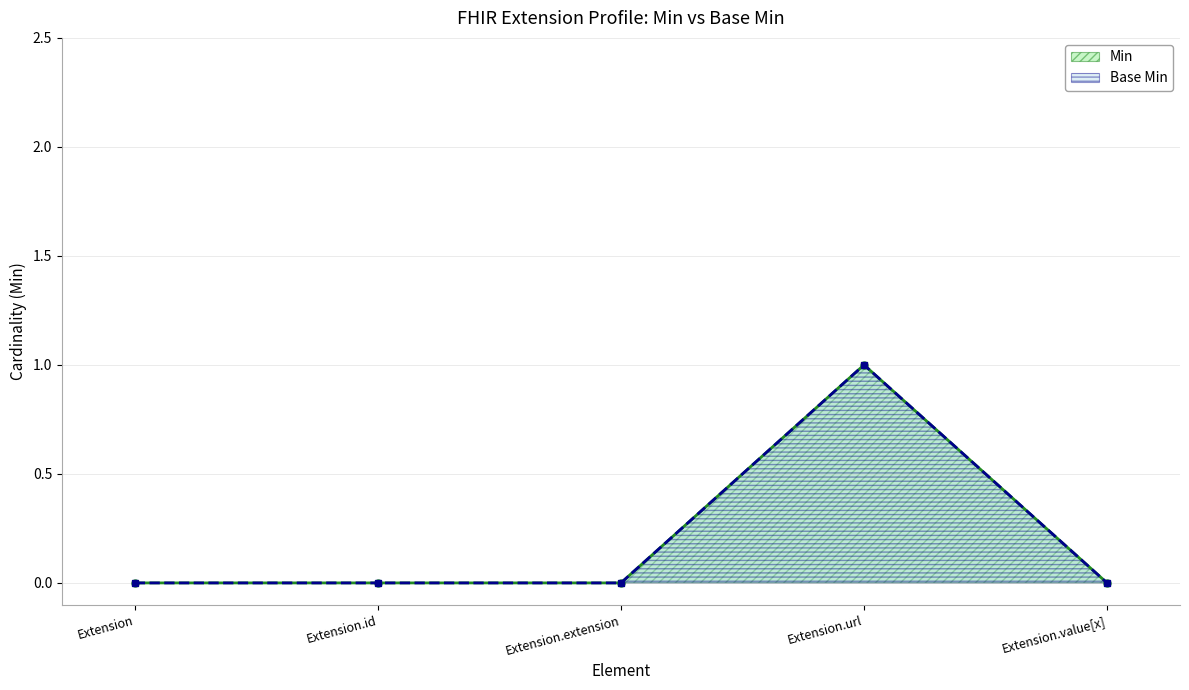

Rank the series at Extension.url from highest to lowest value.

Min, Base Min